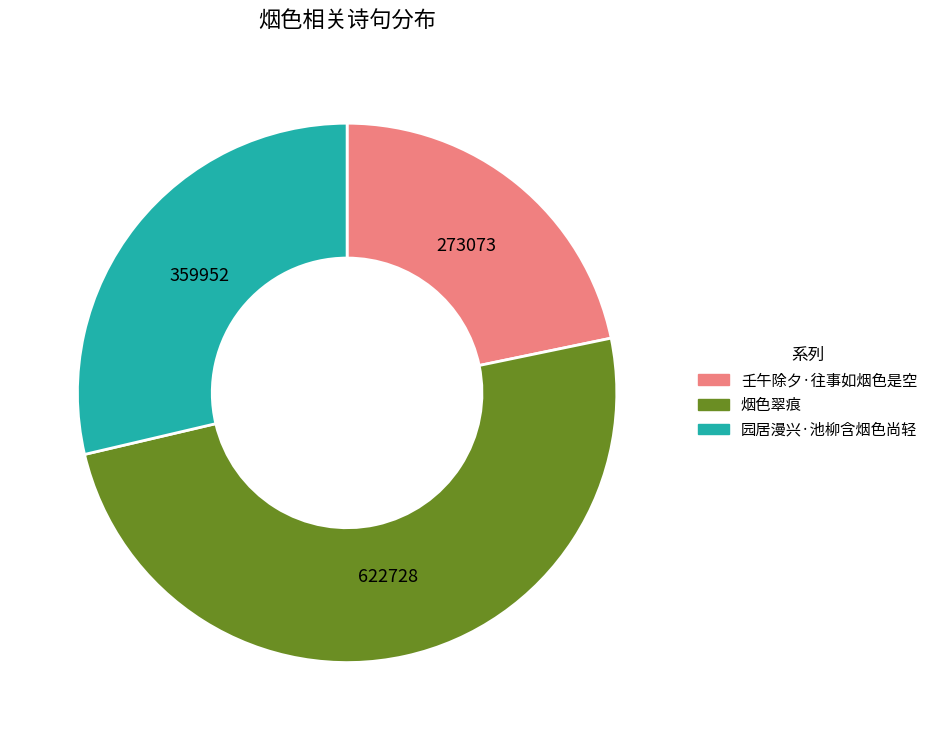

What is the smallest slice in the pie chart?

壬午除夕·往事如烟色是空